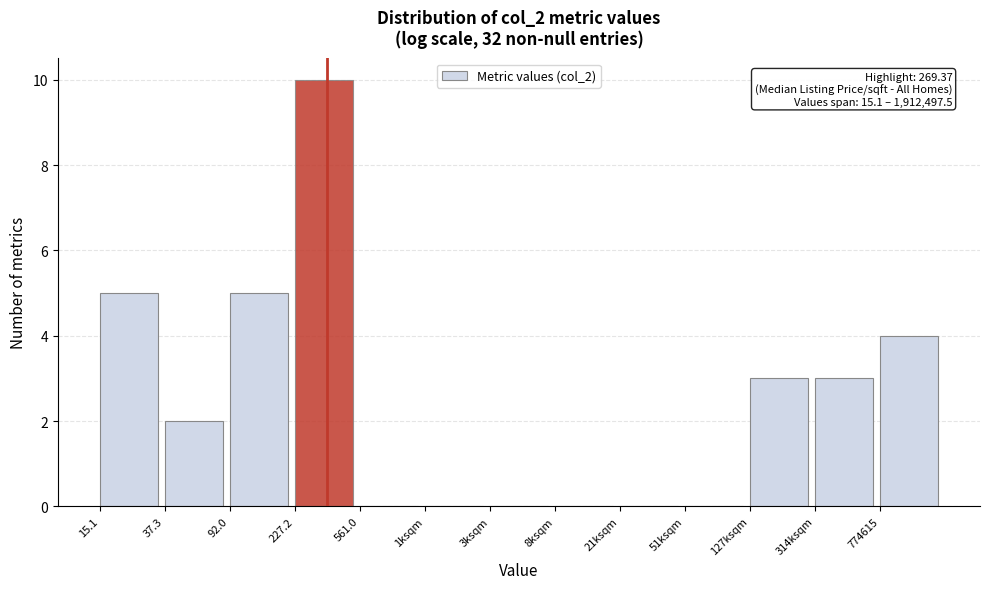

Reading left to right, transcribe all the data shown in this chart.

15.1=5	37.3=2	92.0=5	227.2=10	561.0=0	1ksqm=0	3ksqm=0	8ksqm=0	21ksqm=0	51ksqm=0	127ksqm=3	314ksqm=3	774615=4